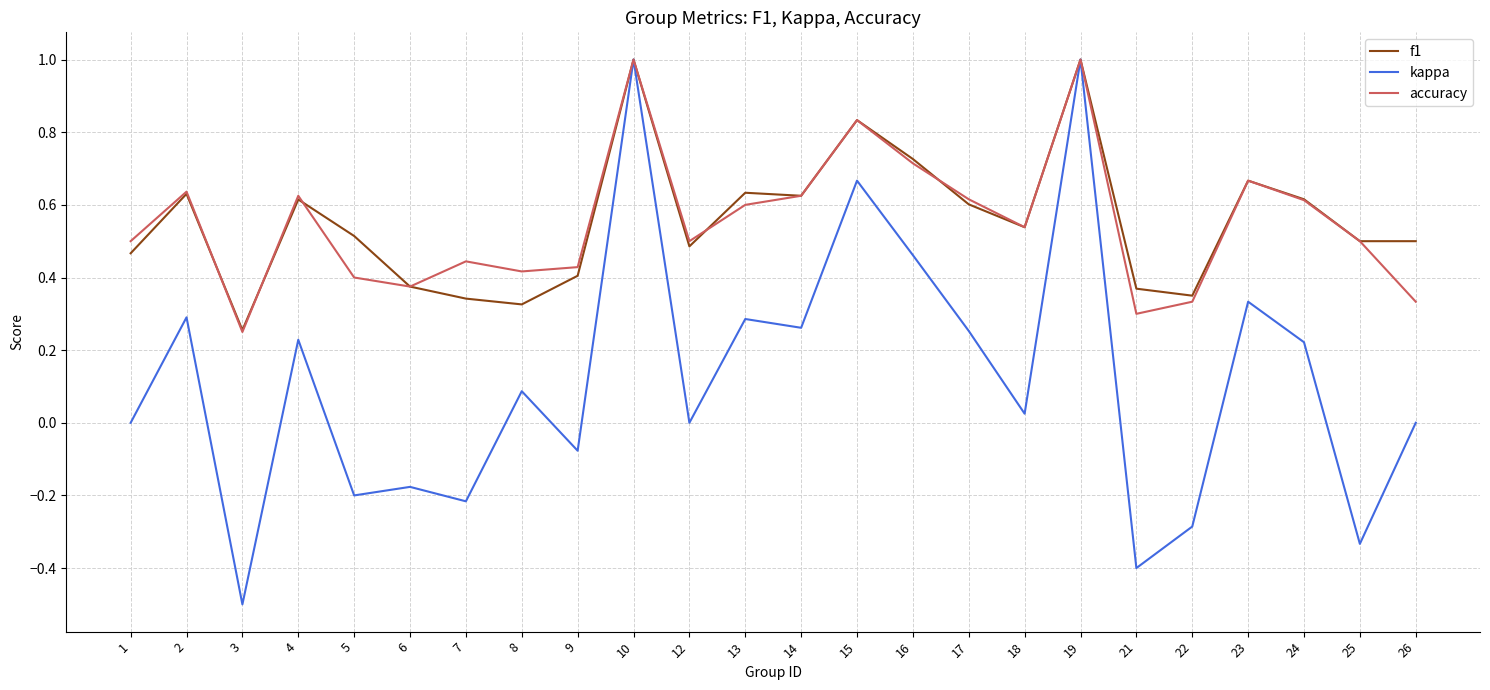

Between 4 and 5, which series saw the biggest shift?

kappa